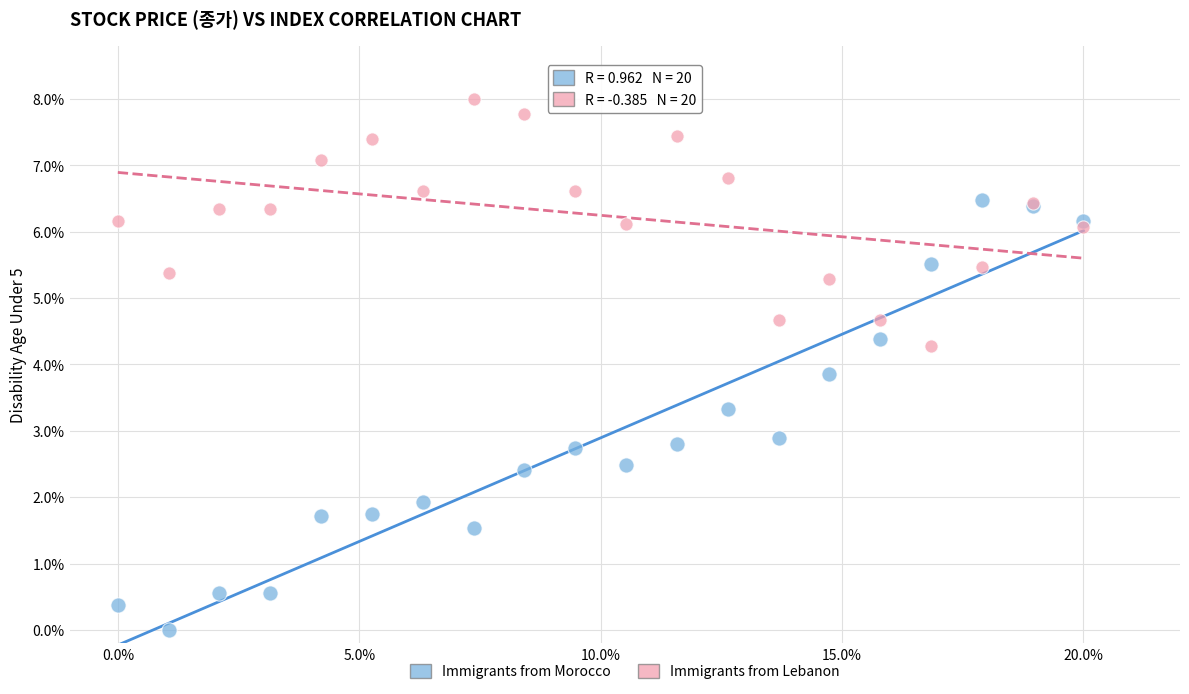

Which series contains the highest Y value?

Immigrants from Lebanon